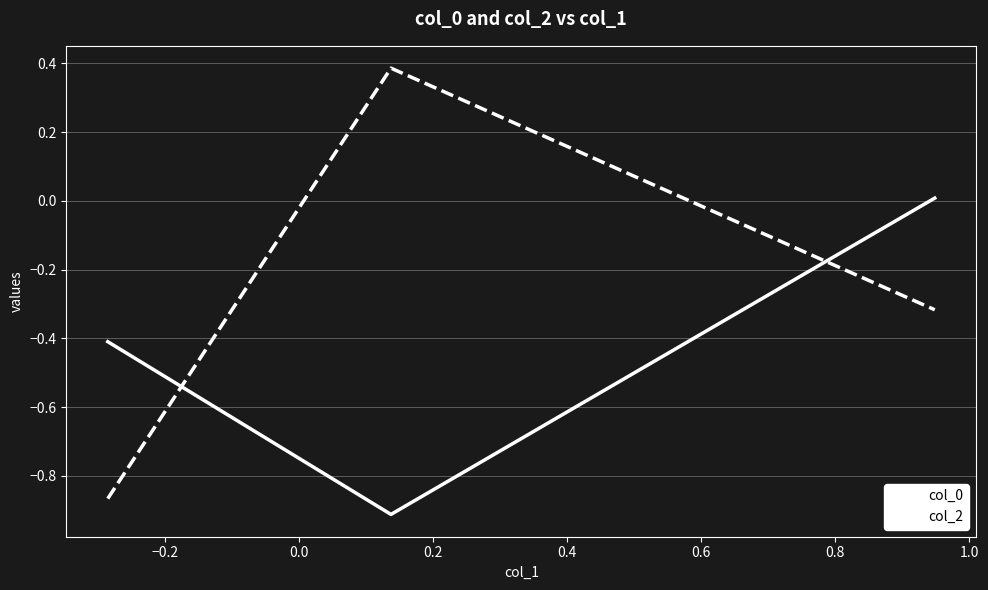

What is the highest value of the col_2 series?

0.4